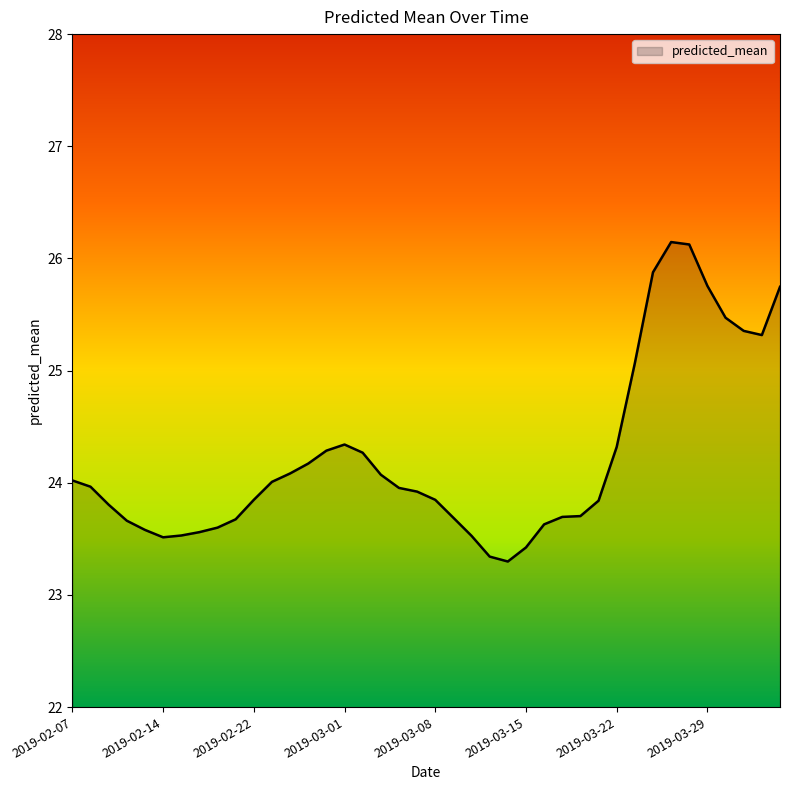

What is the minimum value shown in the chart?

23.3